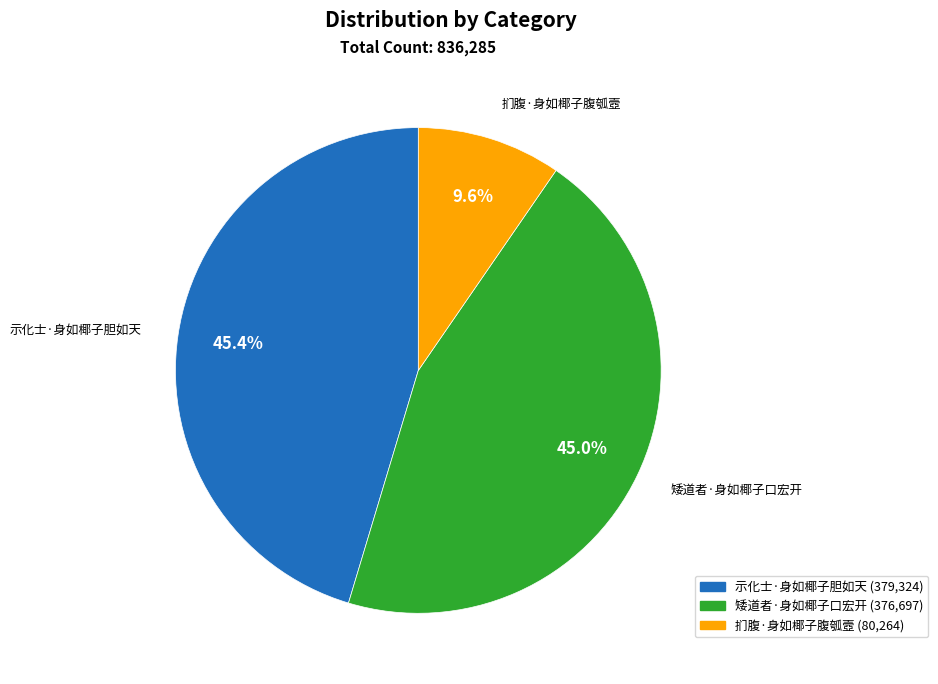

Is there any slice that represents more than half of the pie?

No